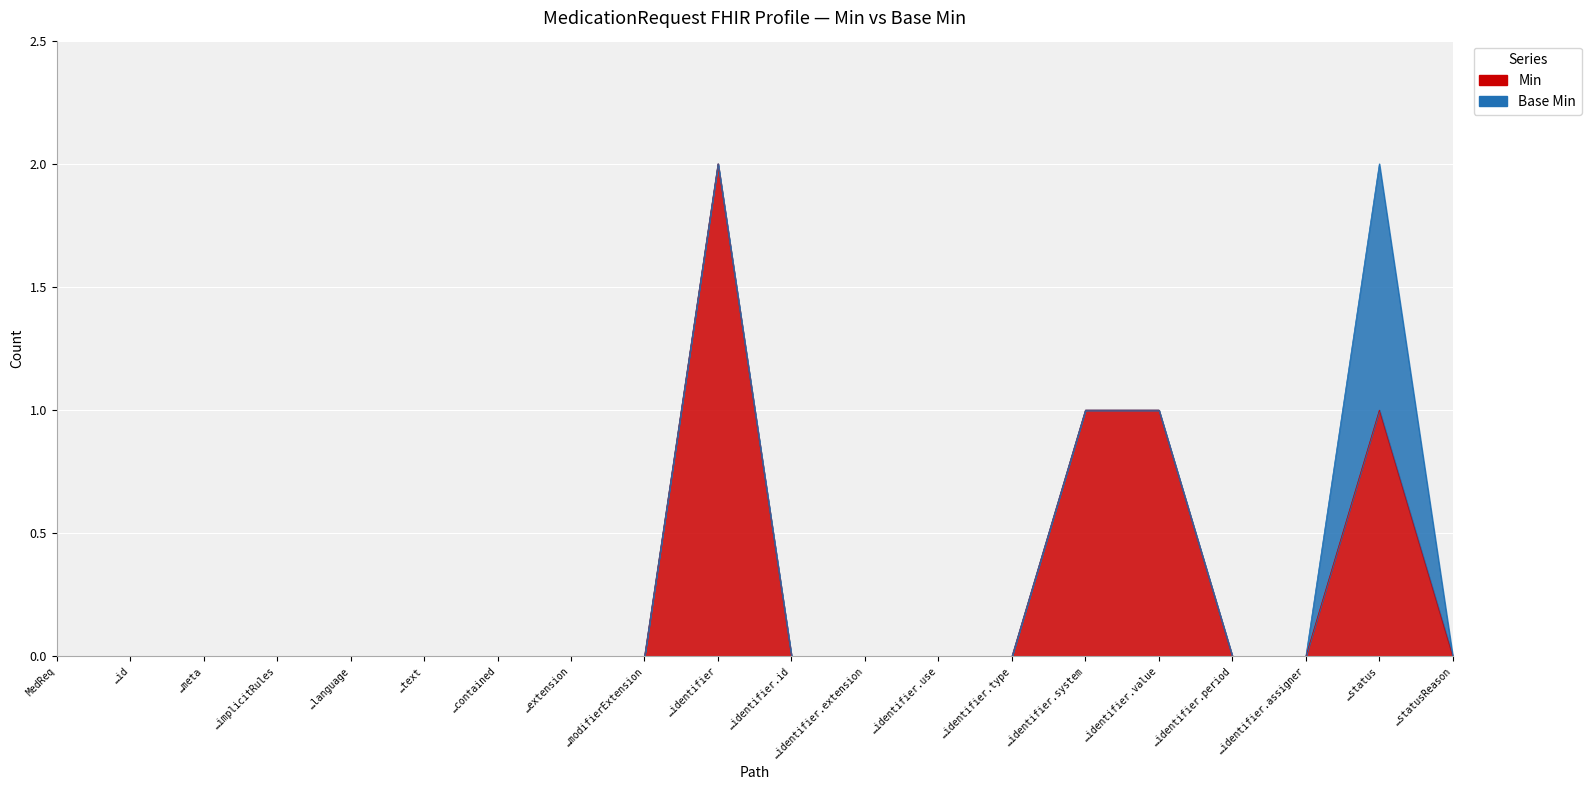

How many values are between 0 and 1?

19